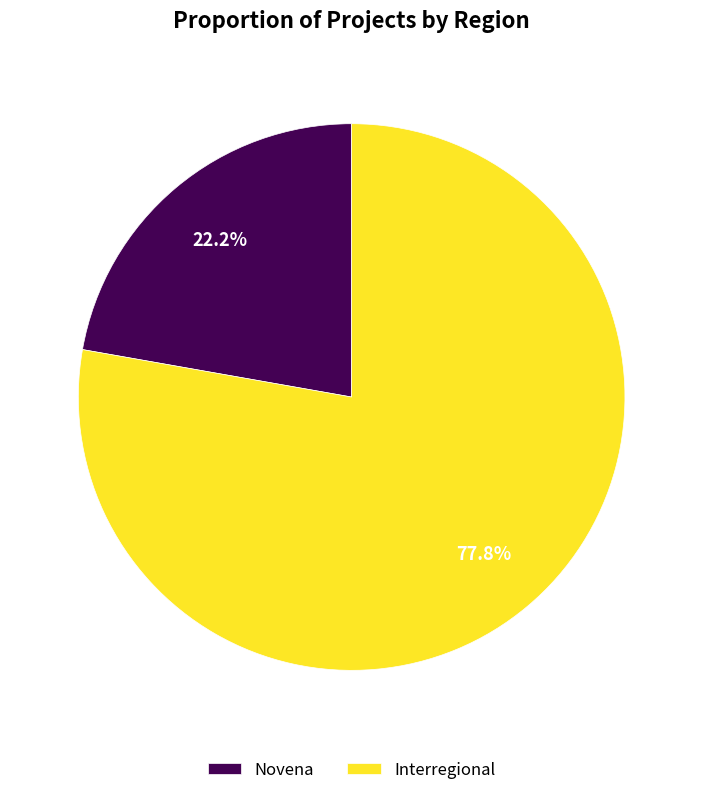

To the nearest percent, what portion does Interregional represent?

78%